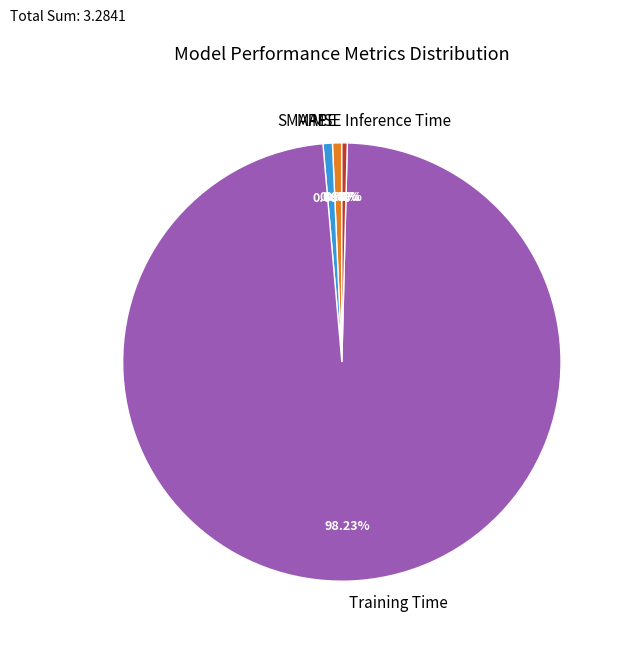

Does any single category account for the majority?

Yes